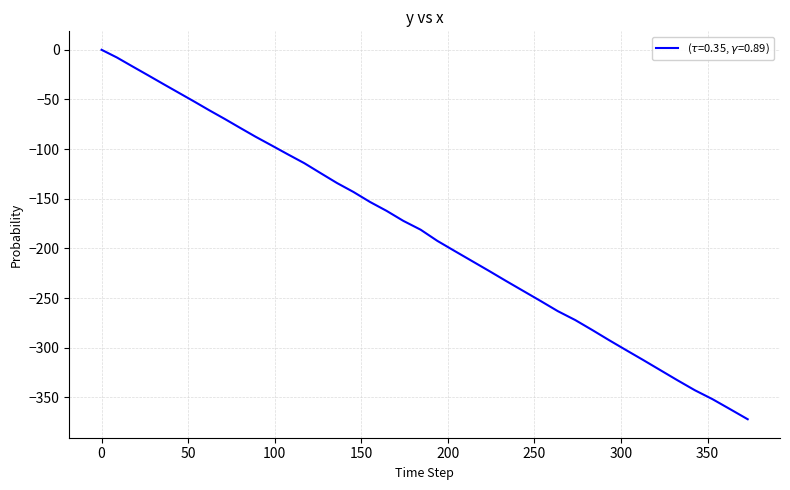

How many negative values are there?

39